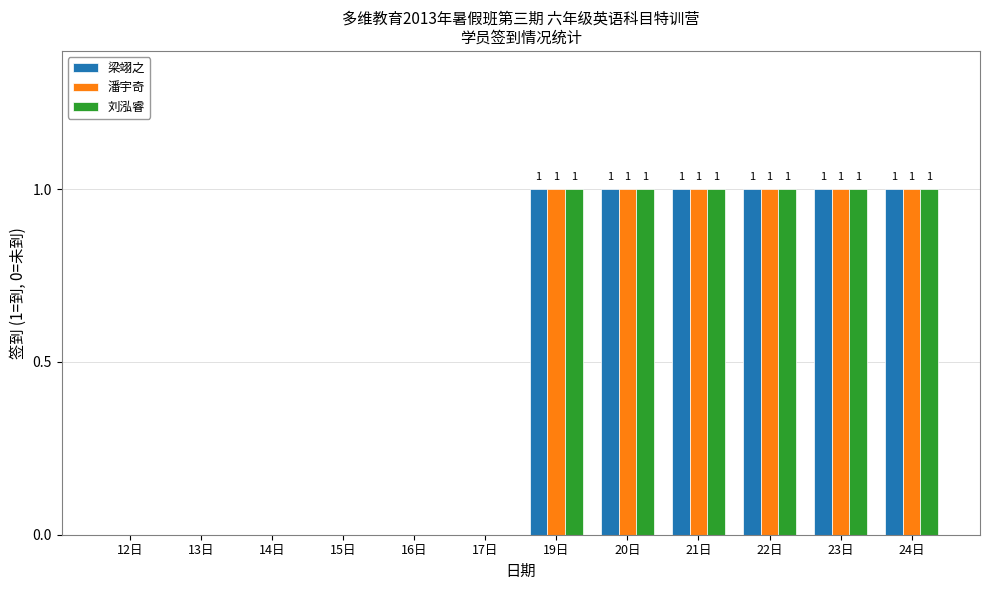

Reading left to right, extract all data points from this chart.

梁翊之: 0	0	0	0	0	0	1	1	1	1	1	1
潘宇奇: 0	0	0	0	0	0	1	1	1	1	1	1
刘泓睿: 0	0	0	0	0	0	1	1	1	1	1	1